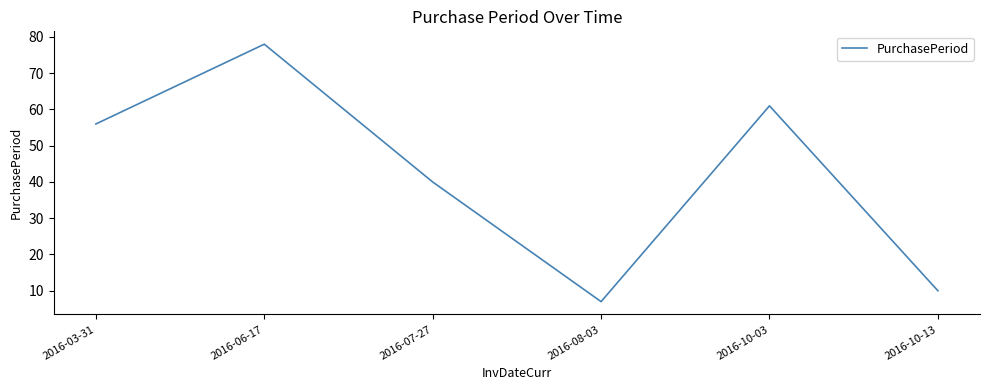

Reading left to right, extract all data points from this chart.

2016-03-31=56	2016-06-17=78	2016-07-27=40	2016-08-03=7	2016-10-03=61	2016-10-13=10